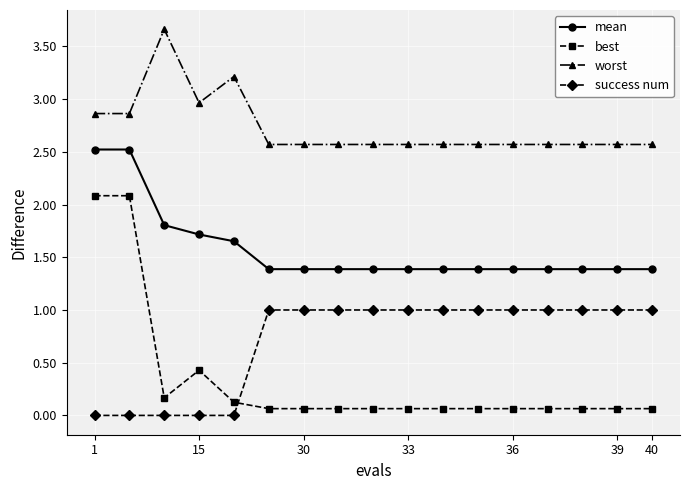

Rank the series by their average value, from highest to lowest.

worst, mean, success num, best